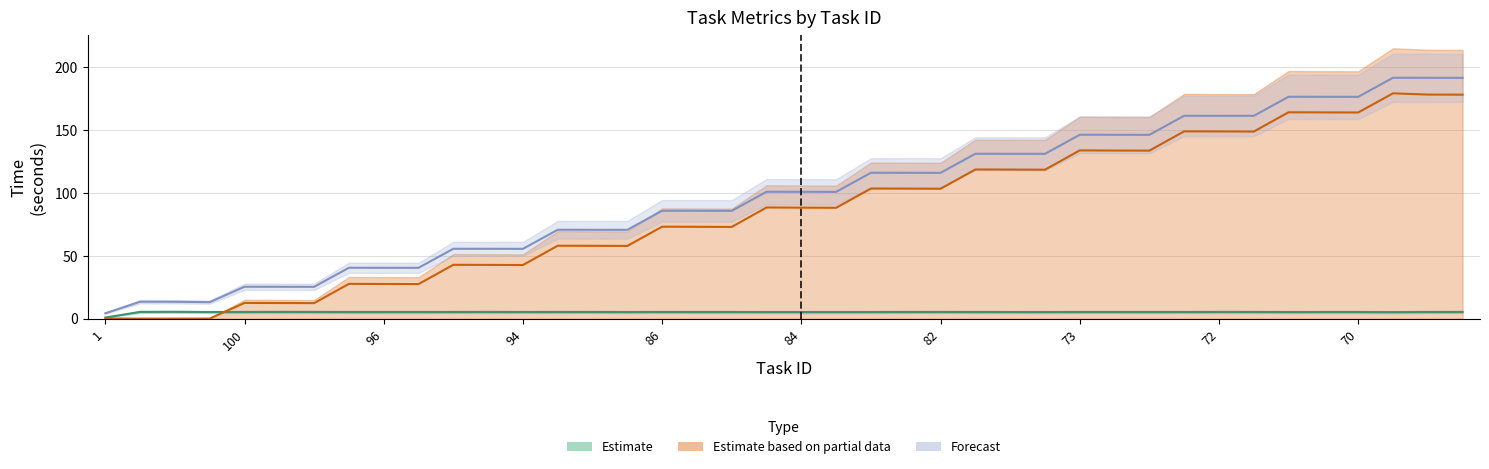

True or false: duration has a value of 191.4 at 80.

False